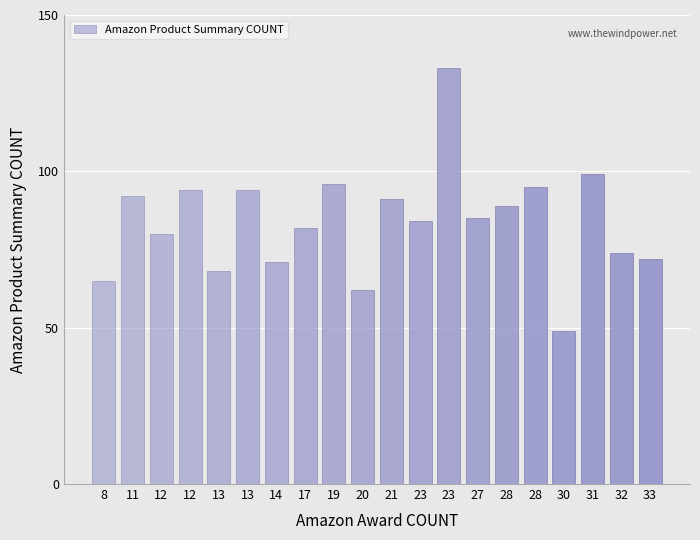

How many categories are shown in the chart?

20